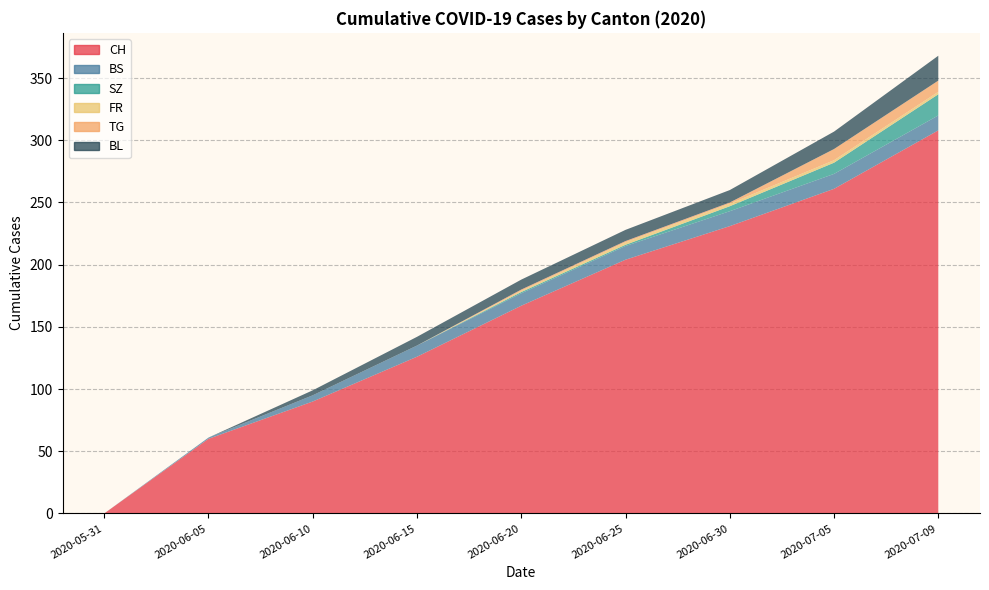

Reading left to right, extract all data points from this chart.

CH: 0	60	90	126	167	204	231	261	308
BS: 0	1	5	9	10	11	12	12	12
SZ: 0	0	0	0	1	1	4	9	17
FR: 0	0	0	0	1	2	2	2	2
TG: 0	0	0	0	1	1	1	9	9
BL: 0	0	4	7	8	9	10	14	20